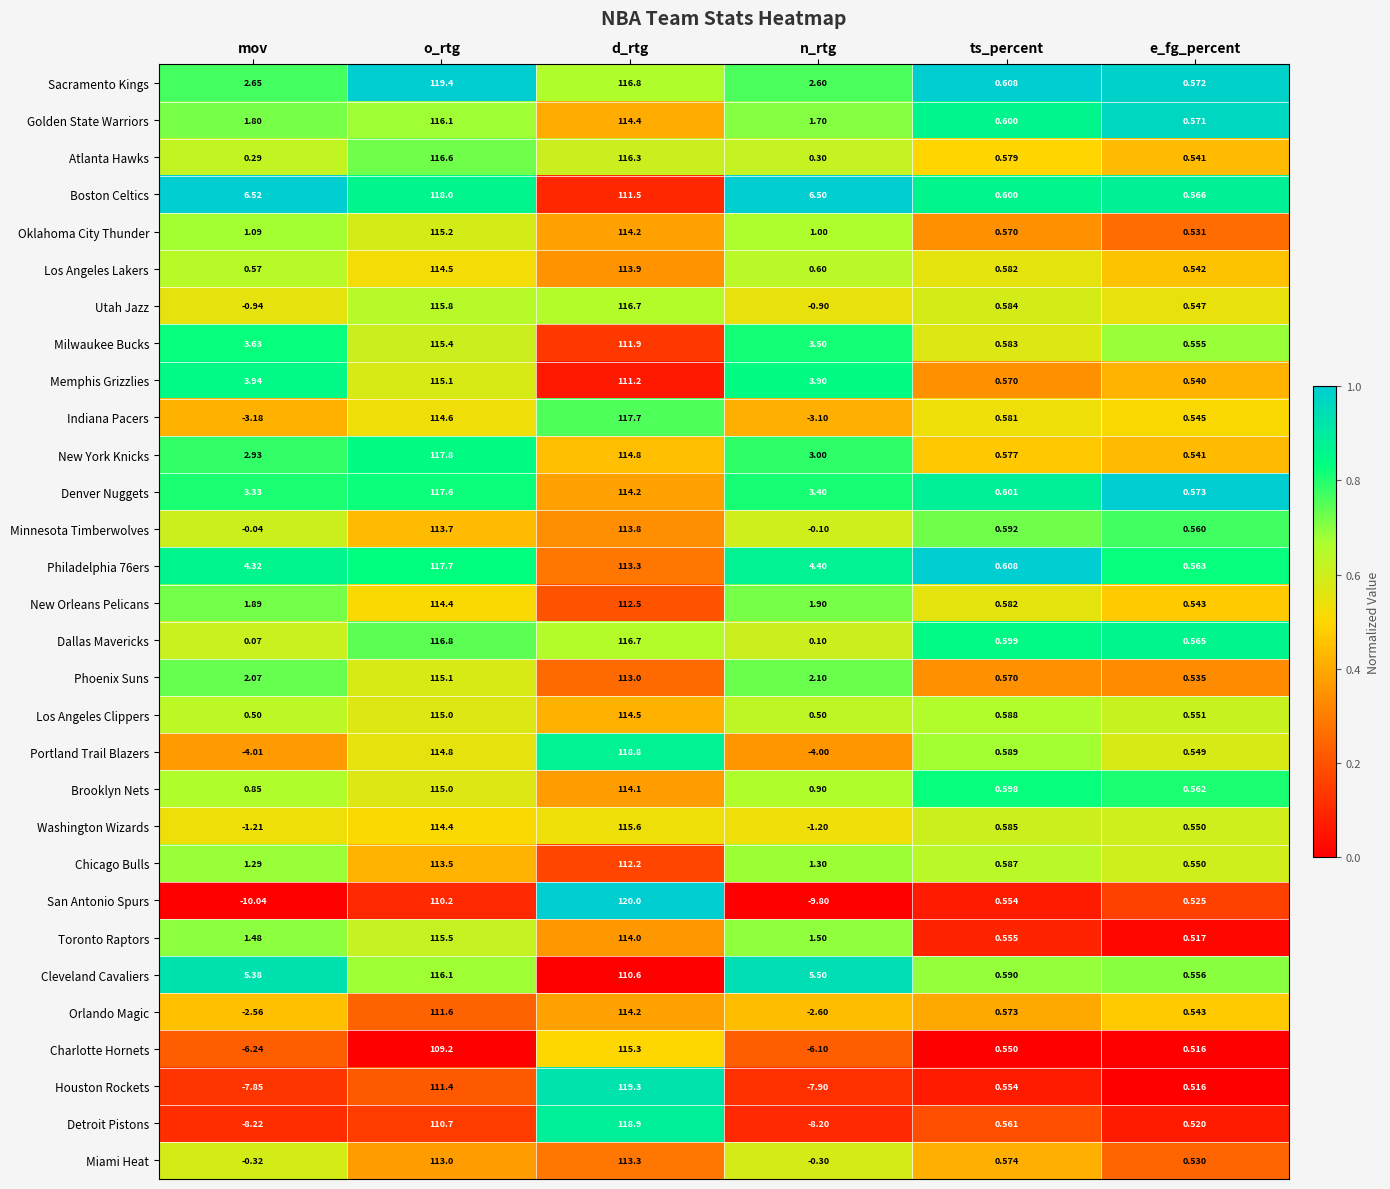

Which series has the largest total across all categories?

Boston Celtics